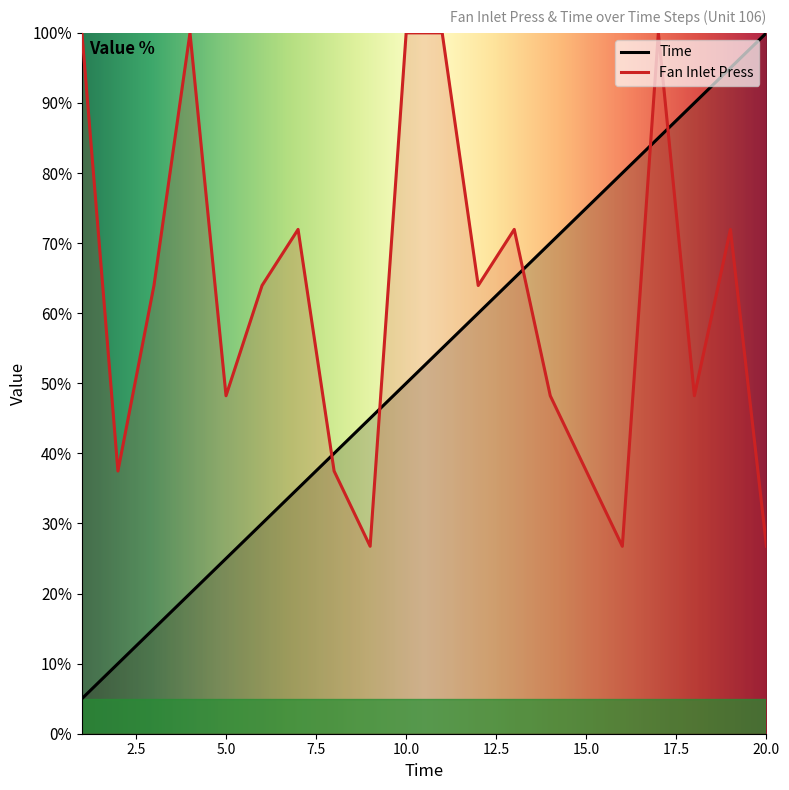

What is the value of the Time point at the 2nd from the left?

10.0